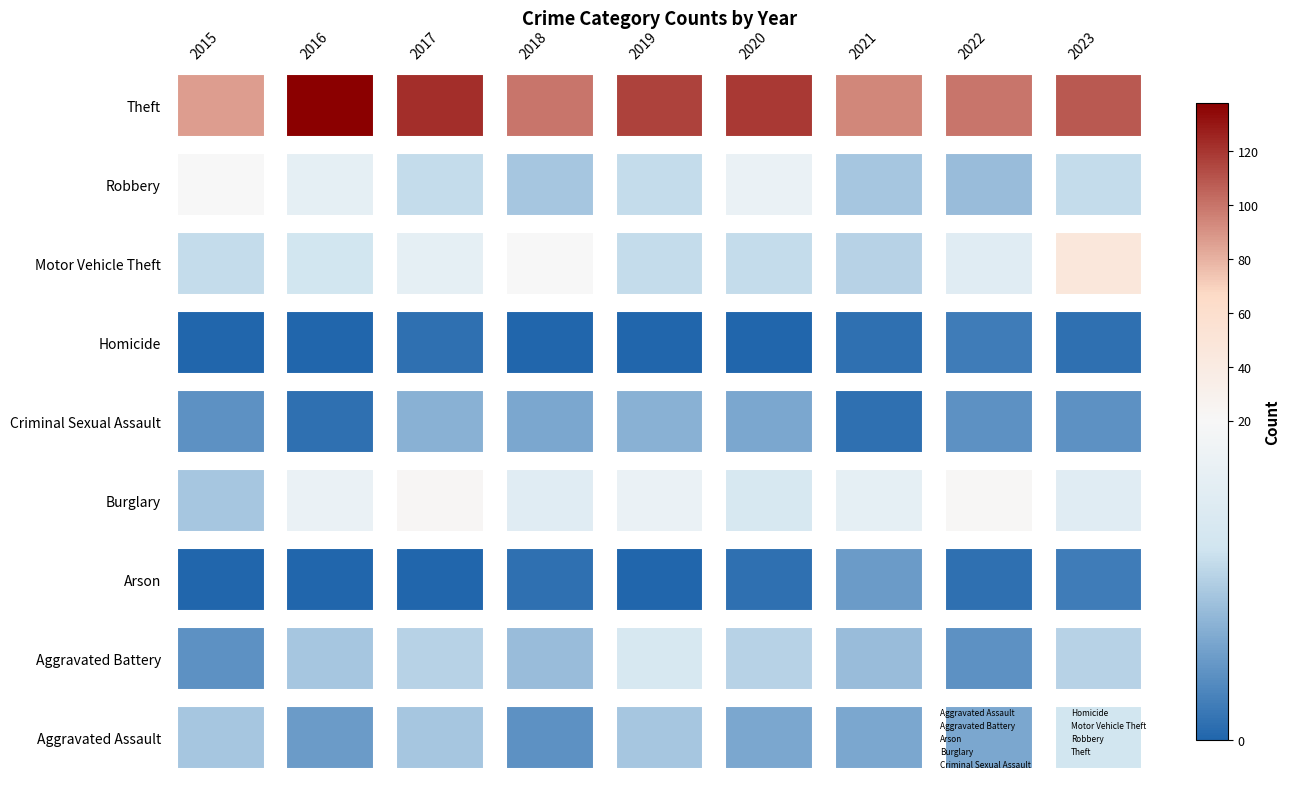

Where is Motor Vehicle Theft nearest to the value 6?

2015